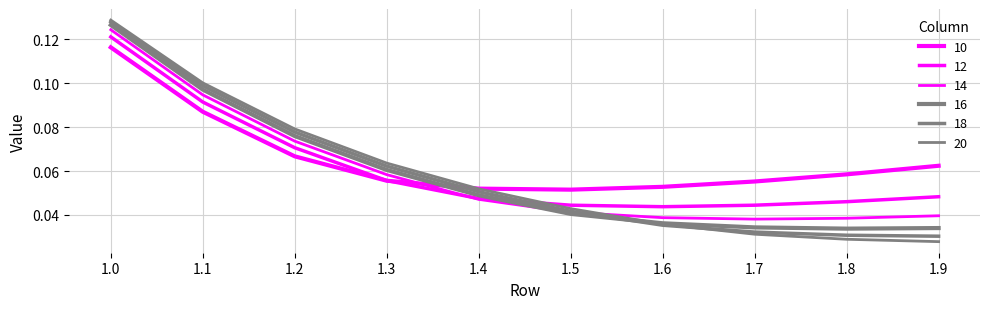

The value of 12 at 1.7 is 0.0. True or false?

False